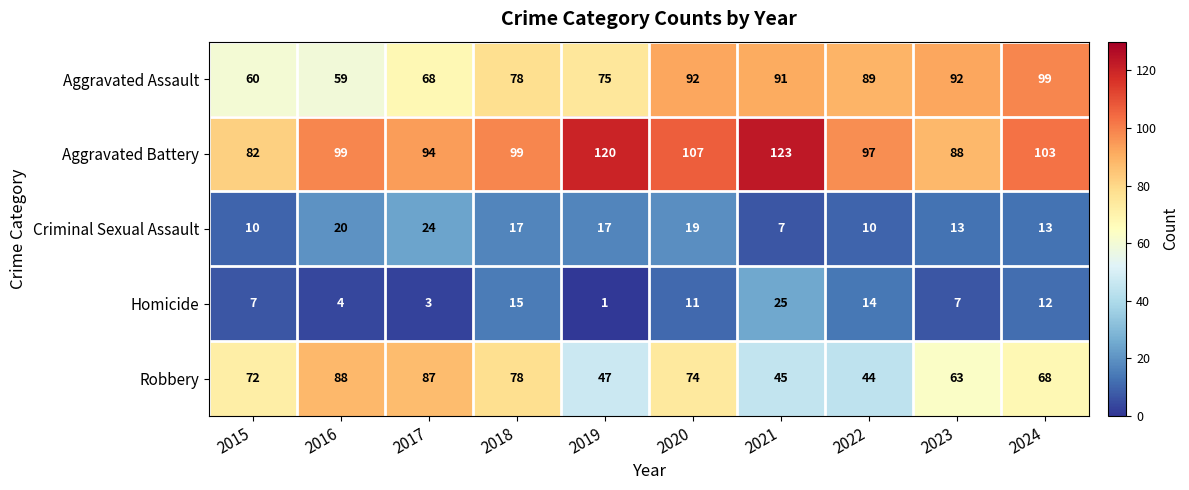

Is it true that Aggravated Battery equals 120 at 2019?

True